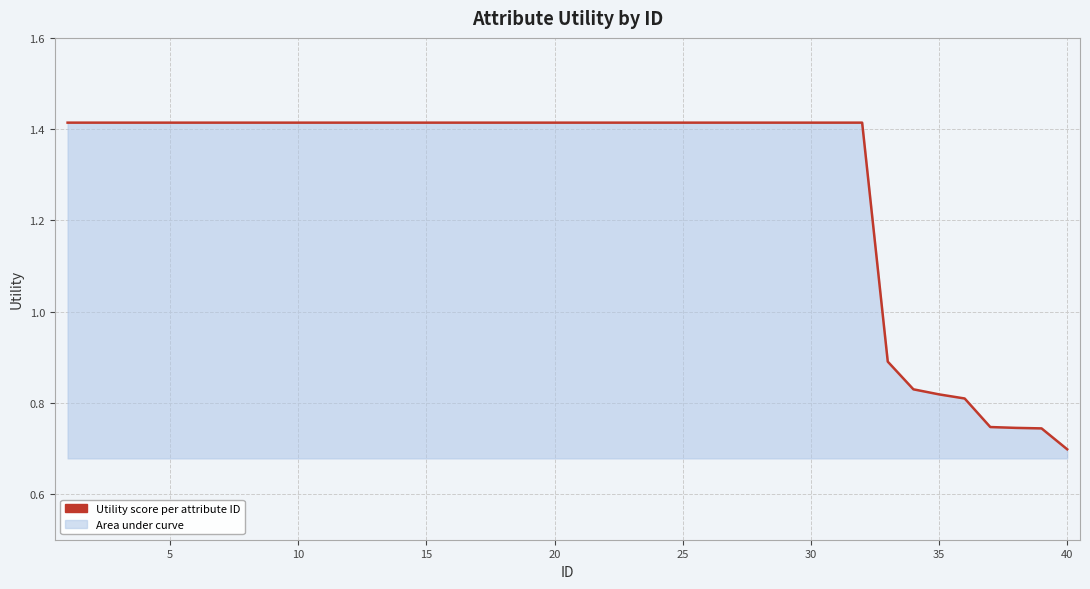

What is the smallest value displayed?

0.7